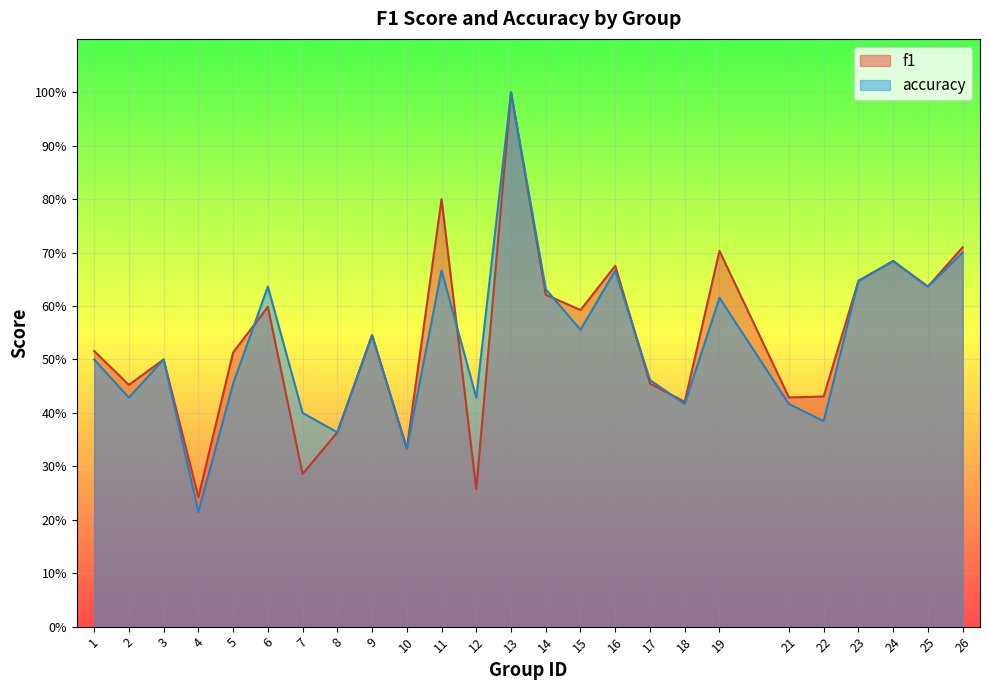

What is the approximate value of f1 at 18?

0.4